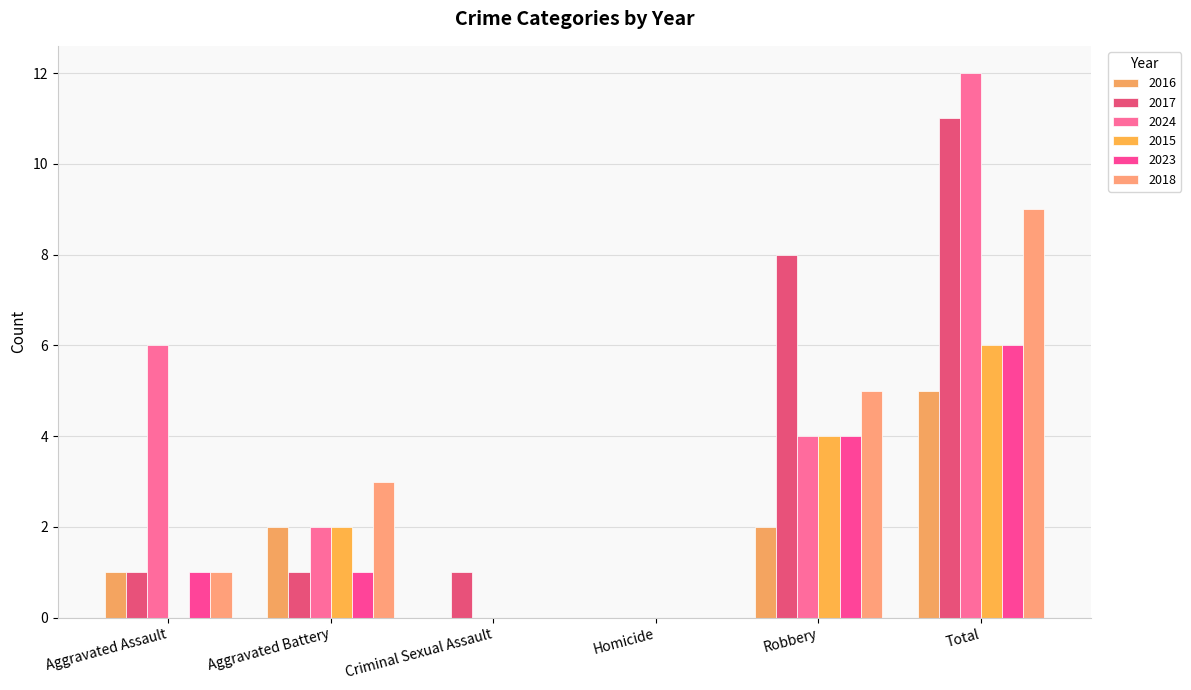

What is the difference between the second highest and minimum values in the 2024 series?

6